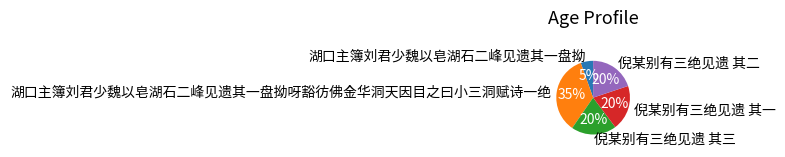

To the nearest percent, what is the difference between the 湖口主簿刘君少魏以皂湖石二峰见遗其一盘拗呀豁彷佛金华洞天因目之曰小三洞赋诗一绝 and 倪某别有三绝见遗 其二 slice percentages?

15%